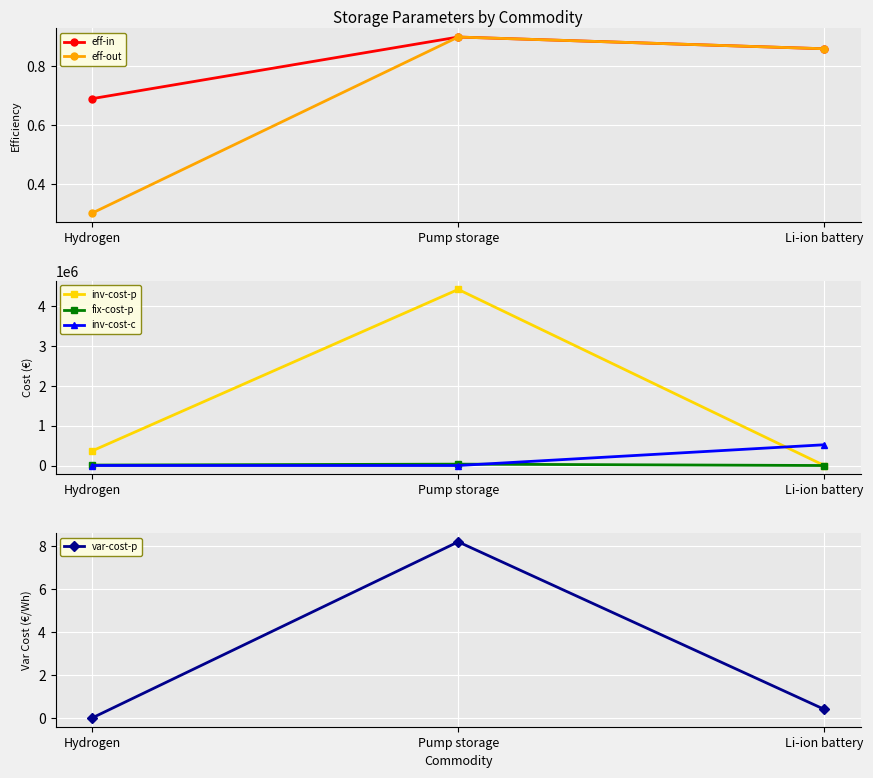

Reading left to right, extract all data points from this chart.

eff-in: Hydrogen=0.7	Pump storage=0.9	Li-ion battery=0.9
eff-out: Hydrogen=0.3	Pump storage=0.9	Li-ion battery=0.9
inv-cost-p: Hydrogen=366000.0	Pump storage=4412341.0	Li-ion battery=0.0
fix-cost-p: Hydrogen=11000.0	Pump storage=34383.0	Li-ion battery=0.0
inv-cost-c: Hydrogen=0.0	Pump storage=0.0	Li-ion battery=520000.0
var-cost-p: Hydrogen=0.0	Pump storage=8.2	Li-ion battery=0.4